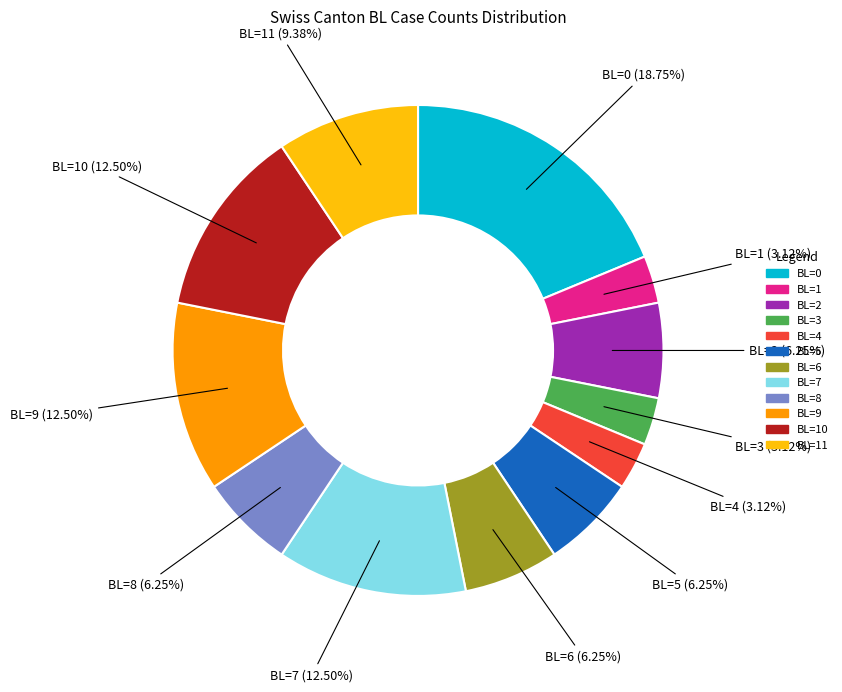

Is there any slice that represents more than half of the pie?

No